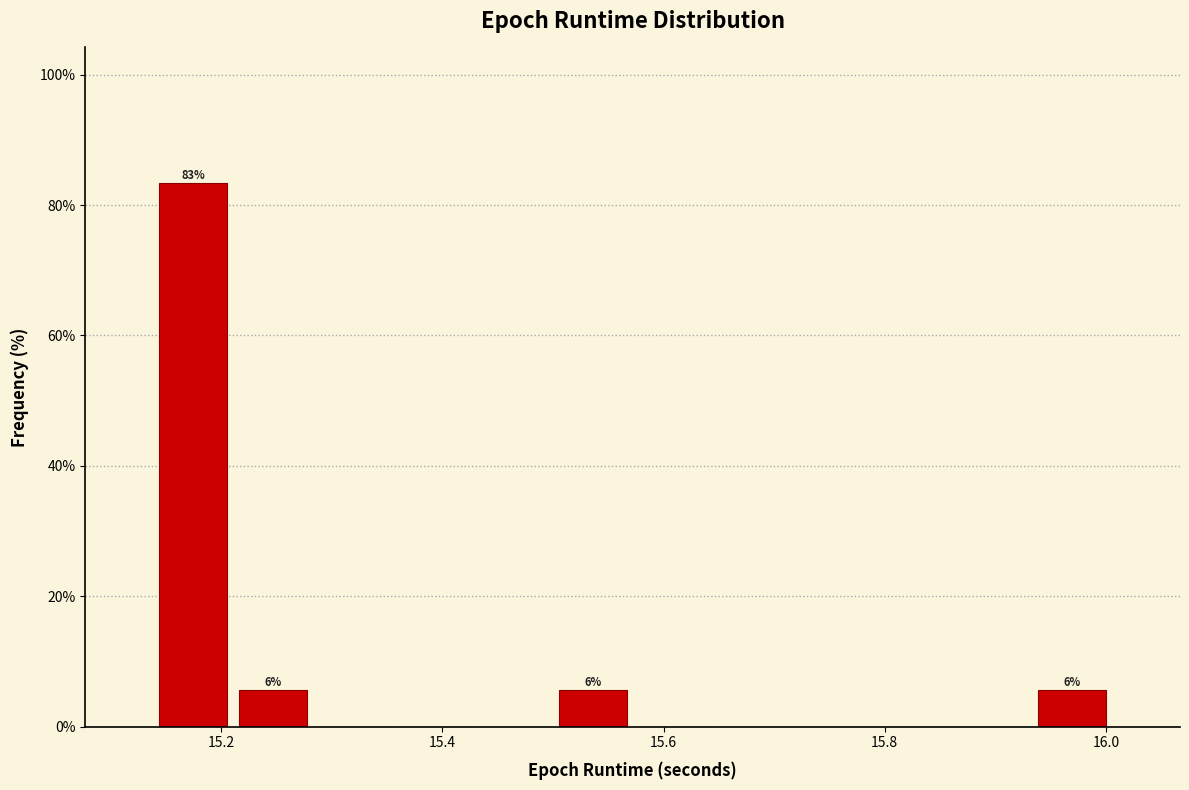

Read against the x-axis, roughly where is the centre of the tallest bar?

15.18